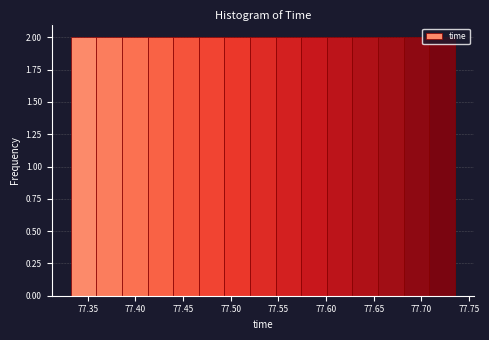

Reading left to right, list every bar in this chart as the range it spans on the x-axis followed by its height. Neither the bar edges nor the heights are printed on the chart, so give them approximately, as read against the axes.

77.330 to 77.360: 2
77.360 to 77.385: 2
77.385 to 77.415: 2
77.415 to 77.440: 2
77.440 to 77.465: 2
77.465 to 77.495: 2
77.495 to 77.520: 2
77.520 to 77.545: 2
77.545 to 77.575: 2
77.575 to 77.600: 2
77.600 to 77.630: 2
77.630 to 77.655: 2
77.655 to 77.680: 2
77.680 to 77.710: 2
77.710 to 77.735: 2